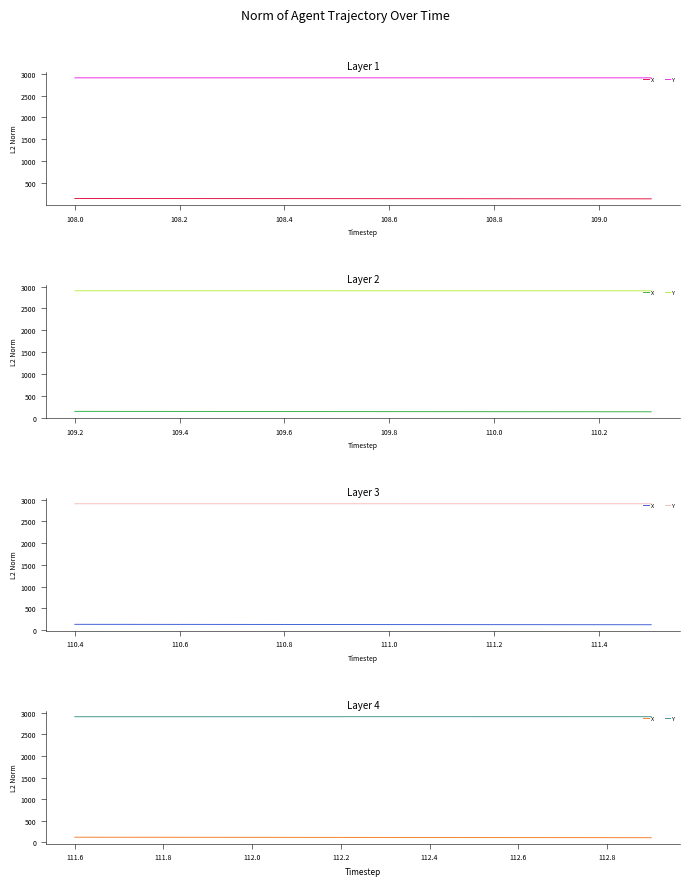

The value of Y at 109.2 is 2905.4. True or false?

True